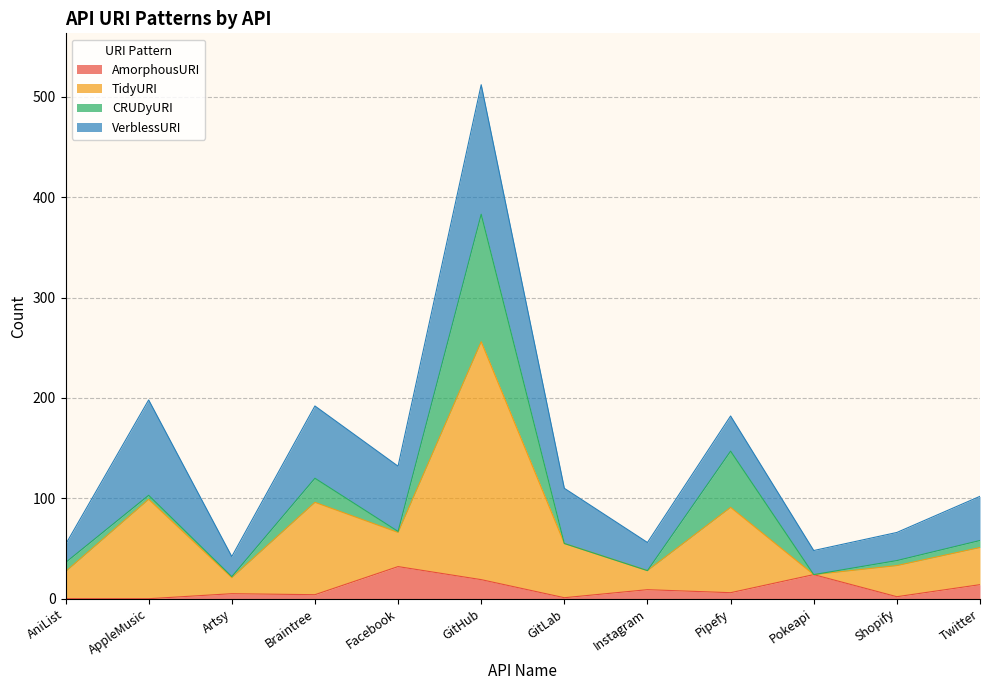

Where is TidyURI nearest to the value 138?

AppleMusic